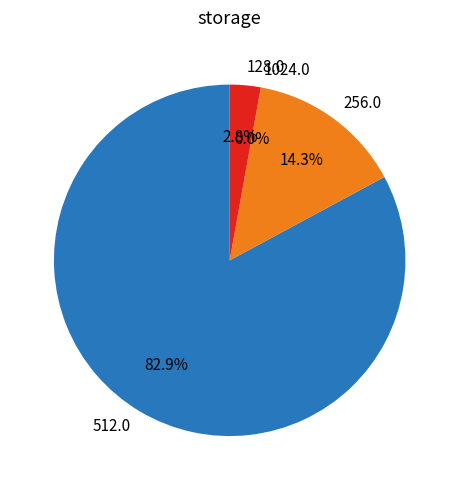

What portion of the pie excludes 512.0?

17.1%